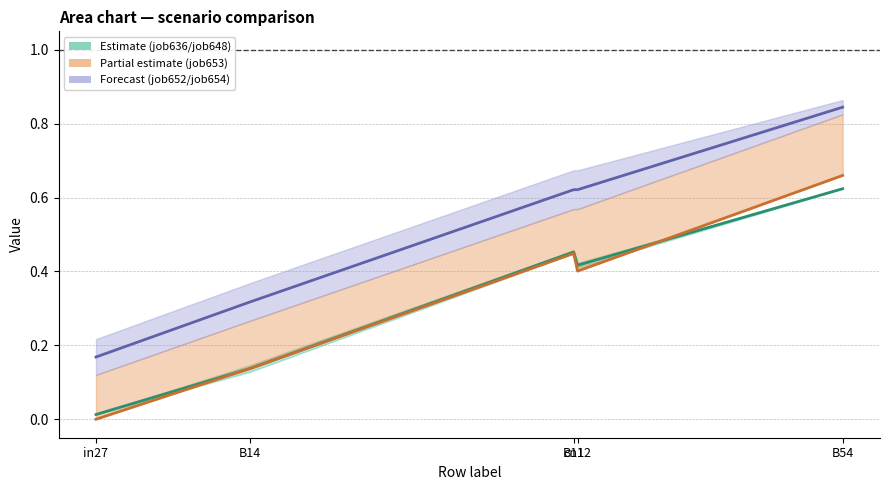

Which has a higher value, cn12 or in27?

cn12